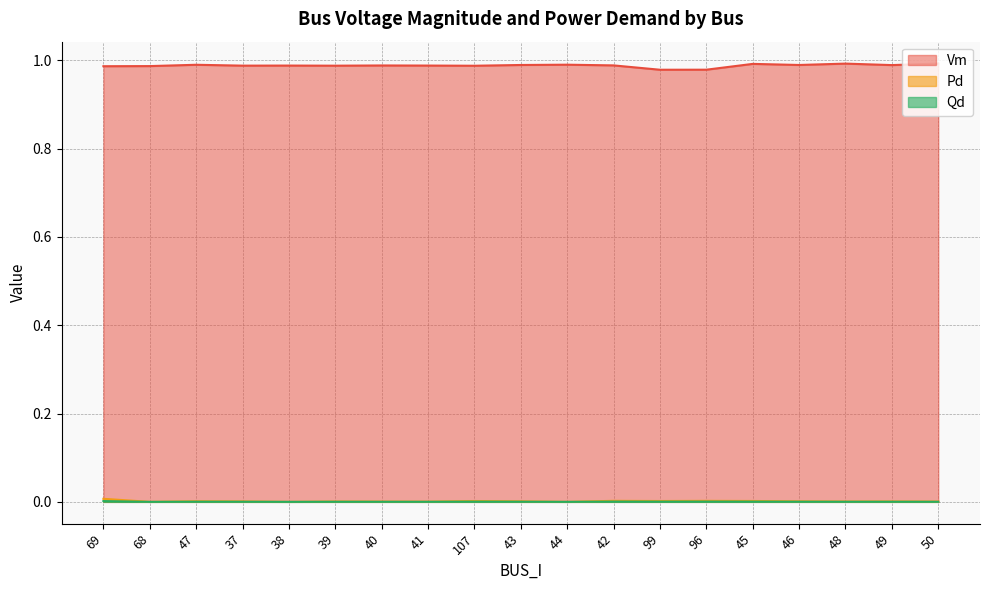

What are all the series names shown in the legend?

Vm, Pd, Qd